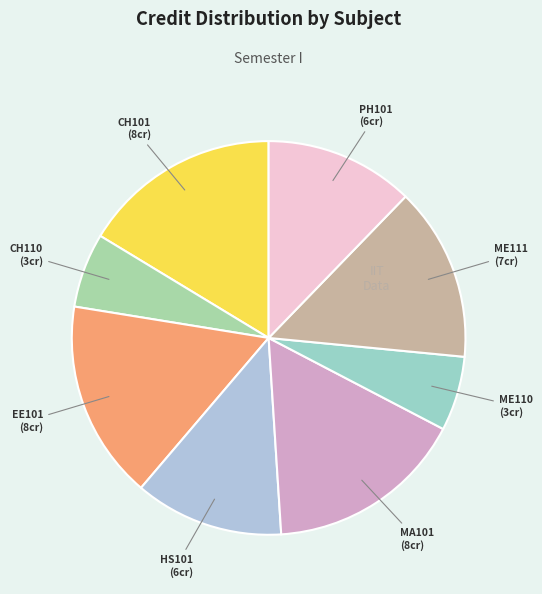

Is the sum of PH101 and CH110 greater than half?

No